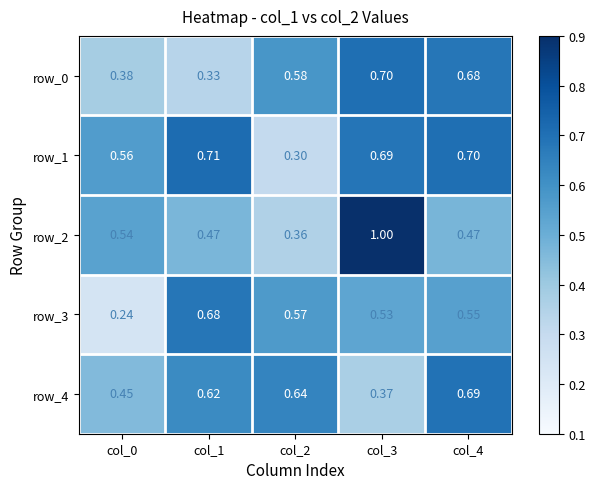

Which series changed the most between col_0 and col_4?

row_3